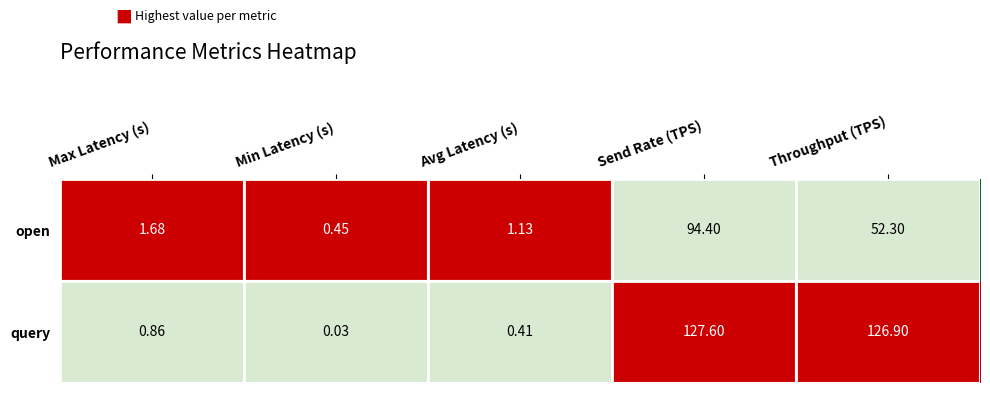

How many distinct data groups are displayed?

2